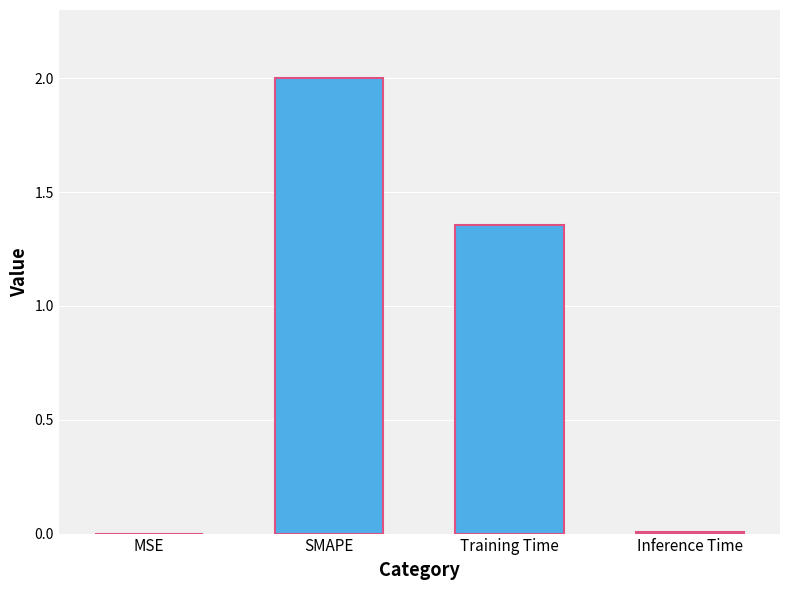

How many series are shown in this chart?

1